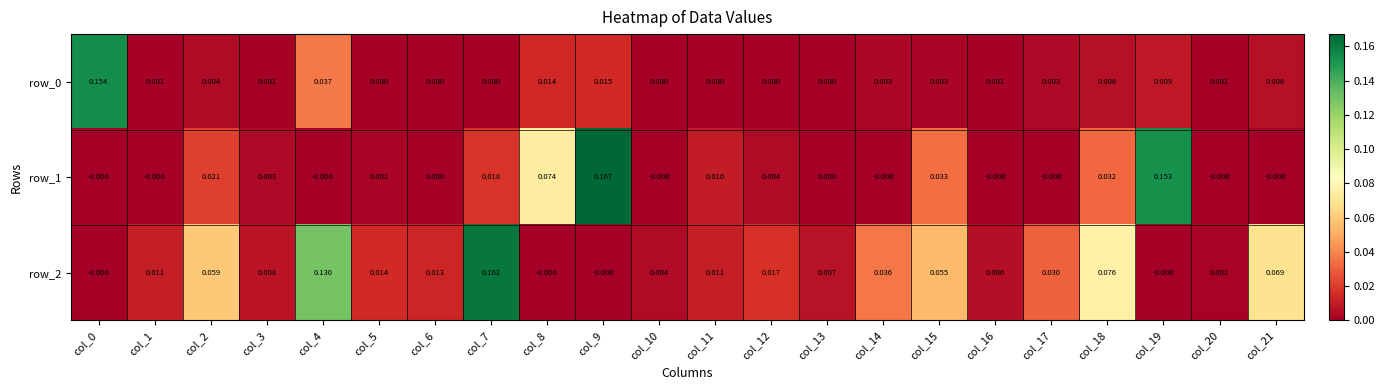

Which series changed the most between col_7 and col_11?

row_2